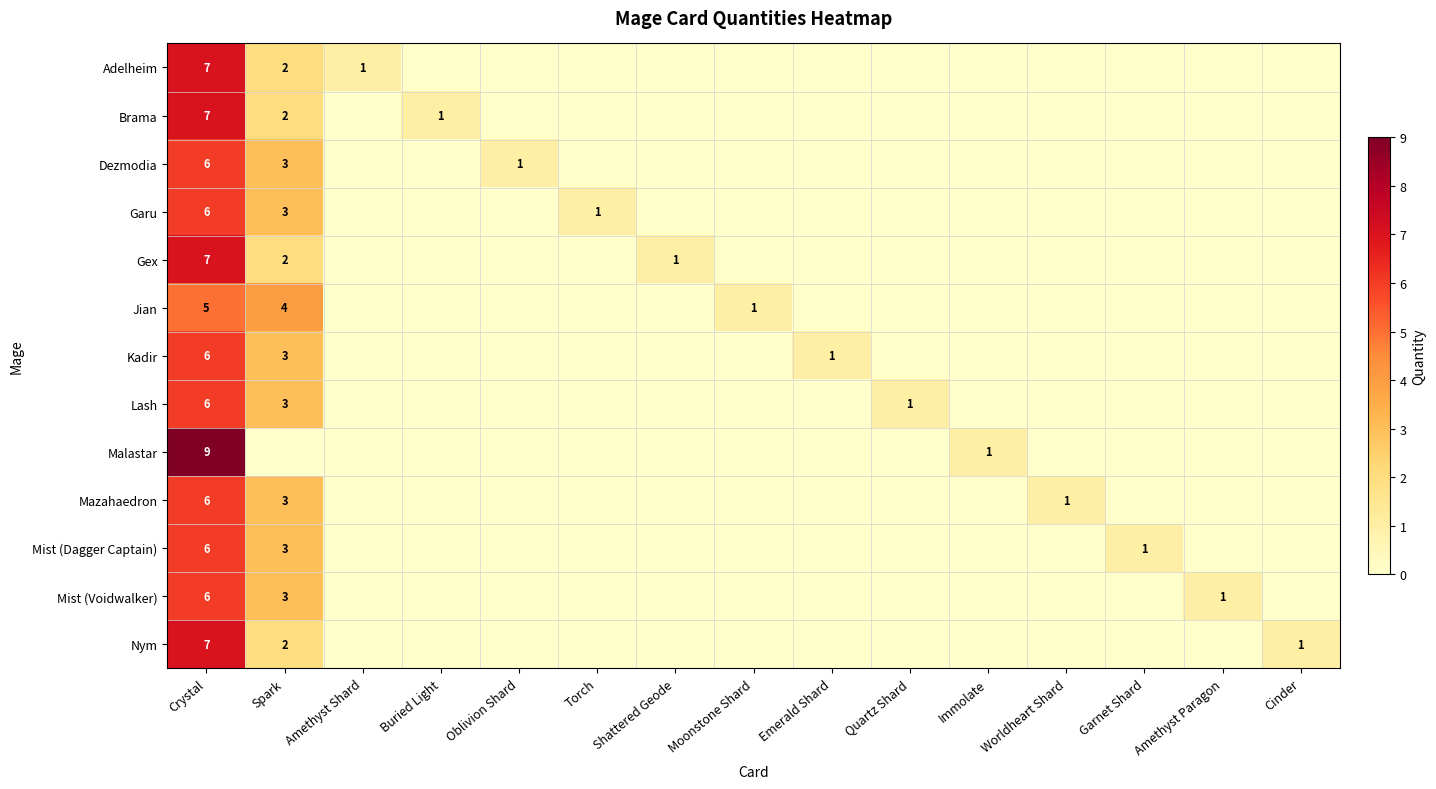

What is the total value across all series at Oblivion Shard?

1